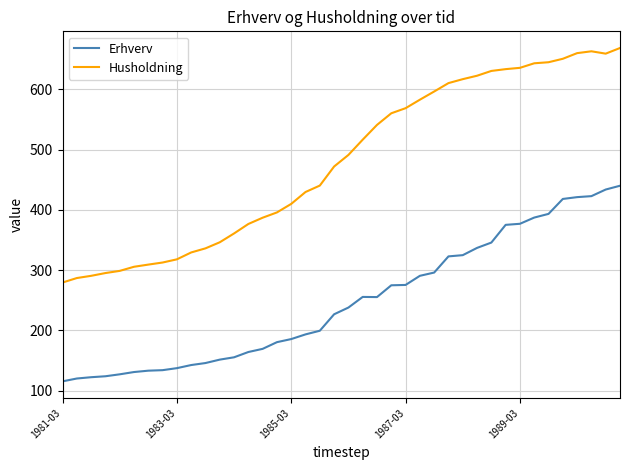

What is the average value of the Husholdning series?

479.5